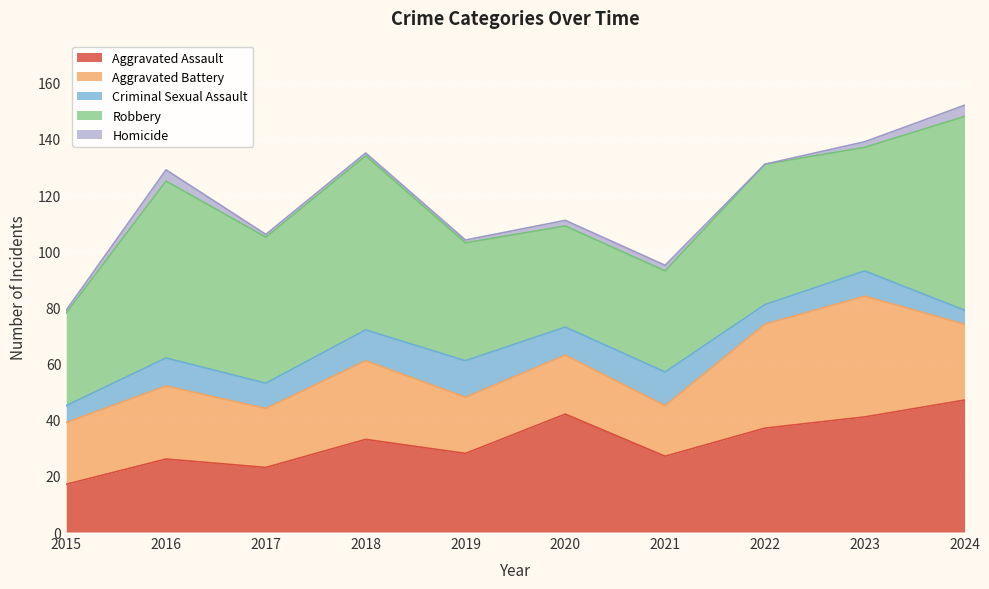

Rank the categories by Homicide value from lowest to highest.

2022, 2015, 2017, 2018, 2019, 2020, 2021, 2023, 2016, 2024